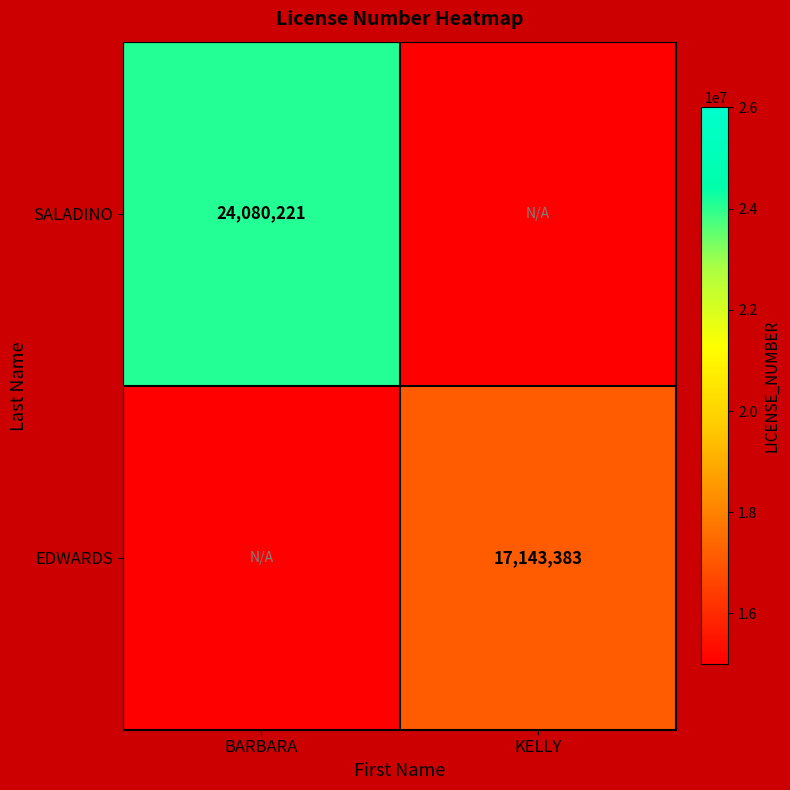

Is the value of EDWARDS at KELLY greater than the value of SALADINO at BARBARA?

No